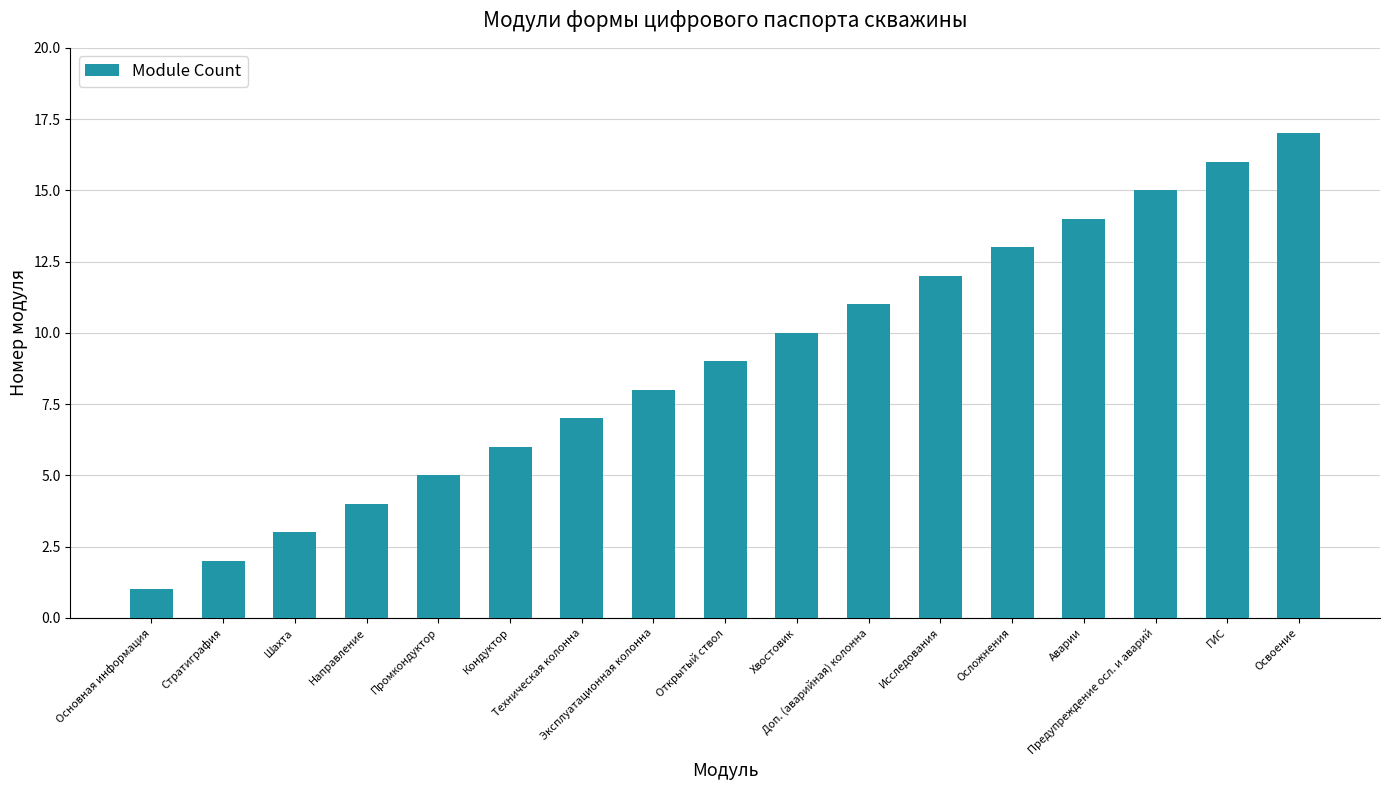

What position from the right is Стратиграфия?

16